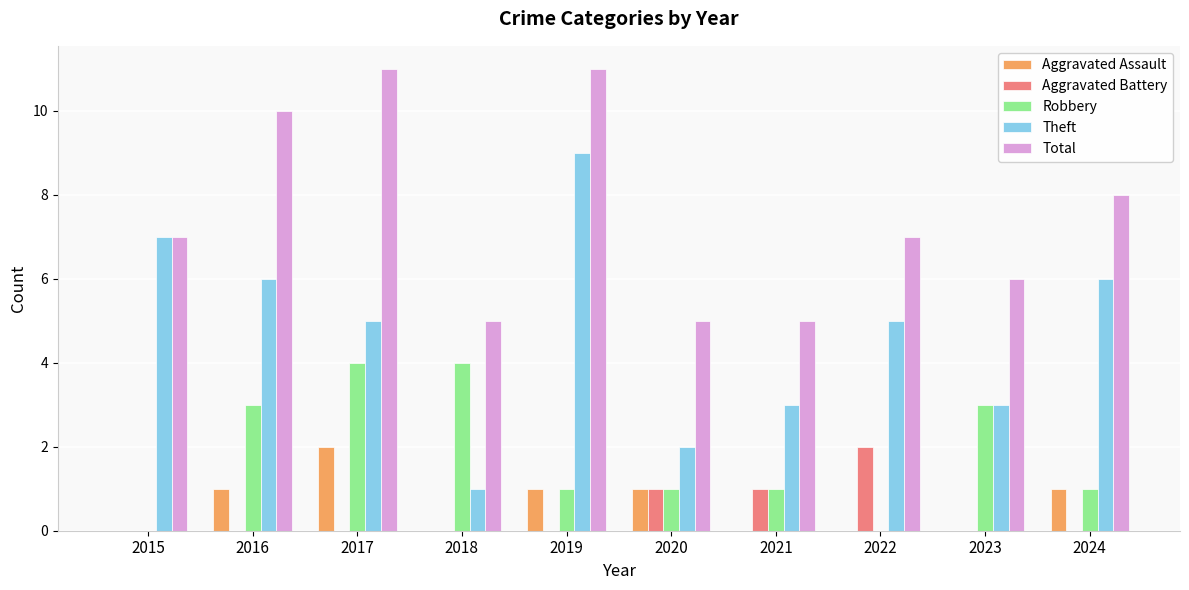

Are the bars horizontal?

No